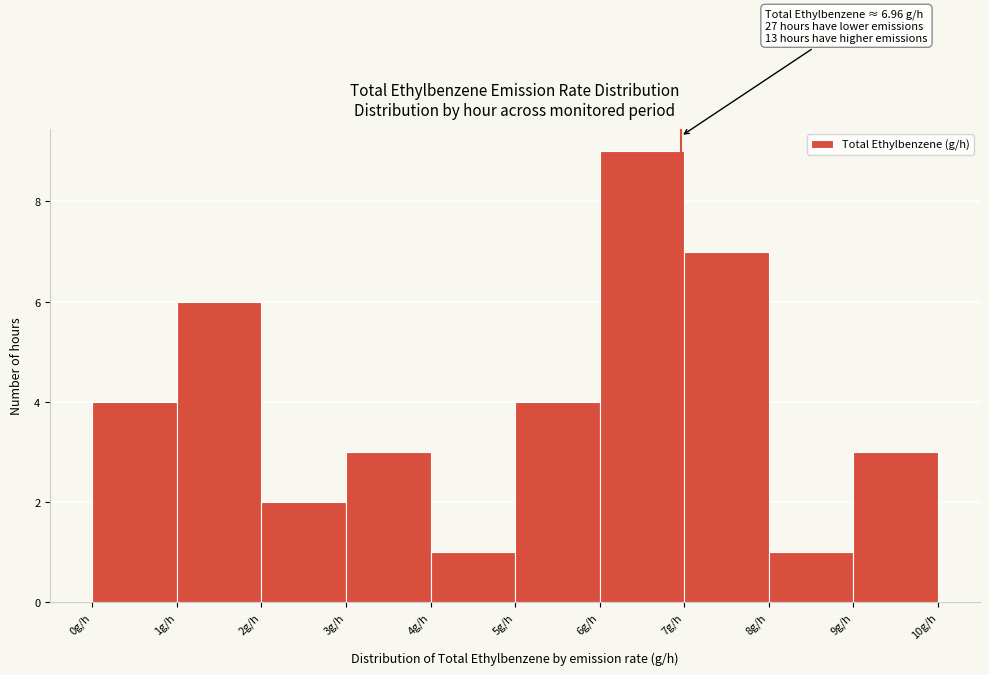

Which range on the x-axis has the tallest bar?

6 to 7